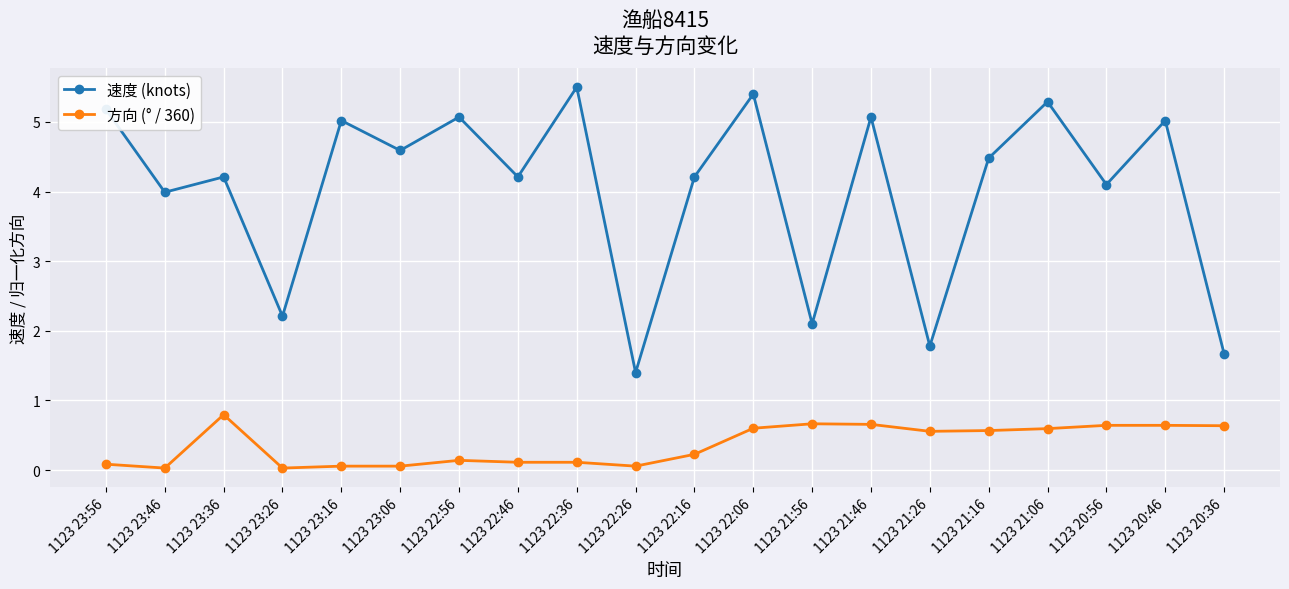

The value of 速度 (knots) at 1123 23:26 is 2.2. True or false?

True